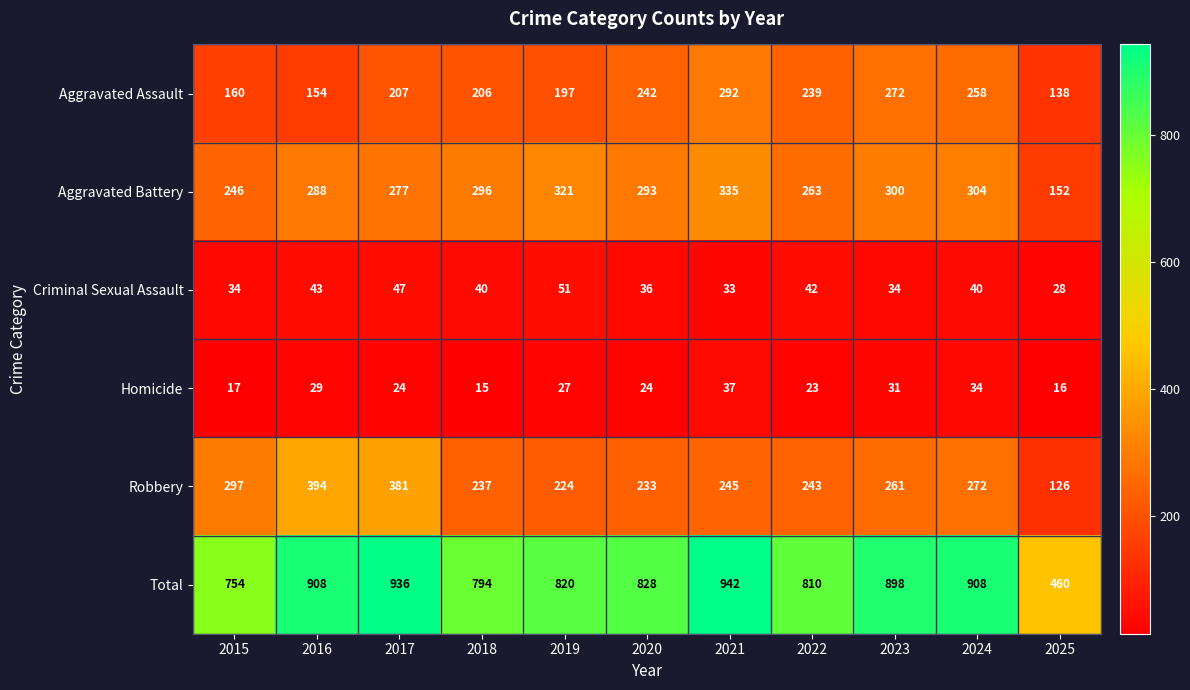

What is the total value across all series at 2015?

1508